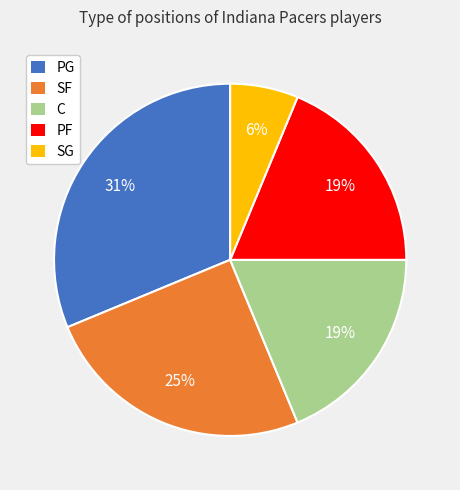

Is there any slice that represents more than half of the pie?

No